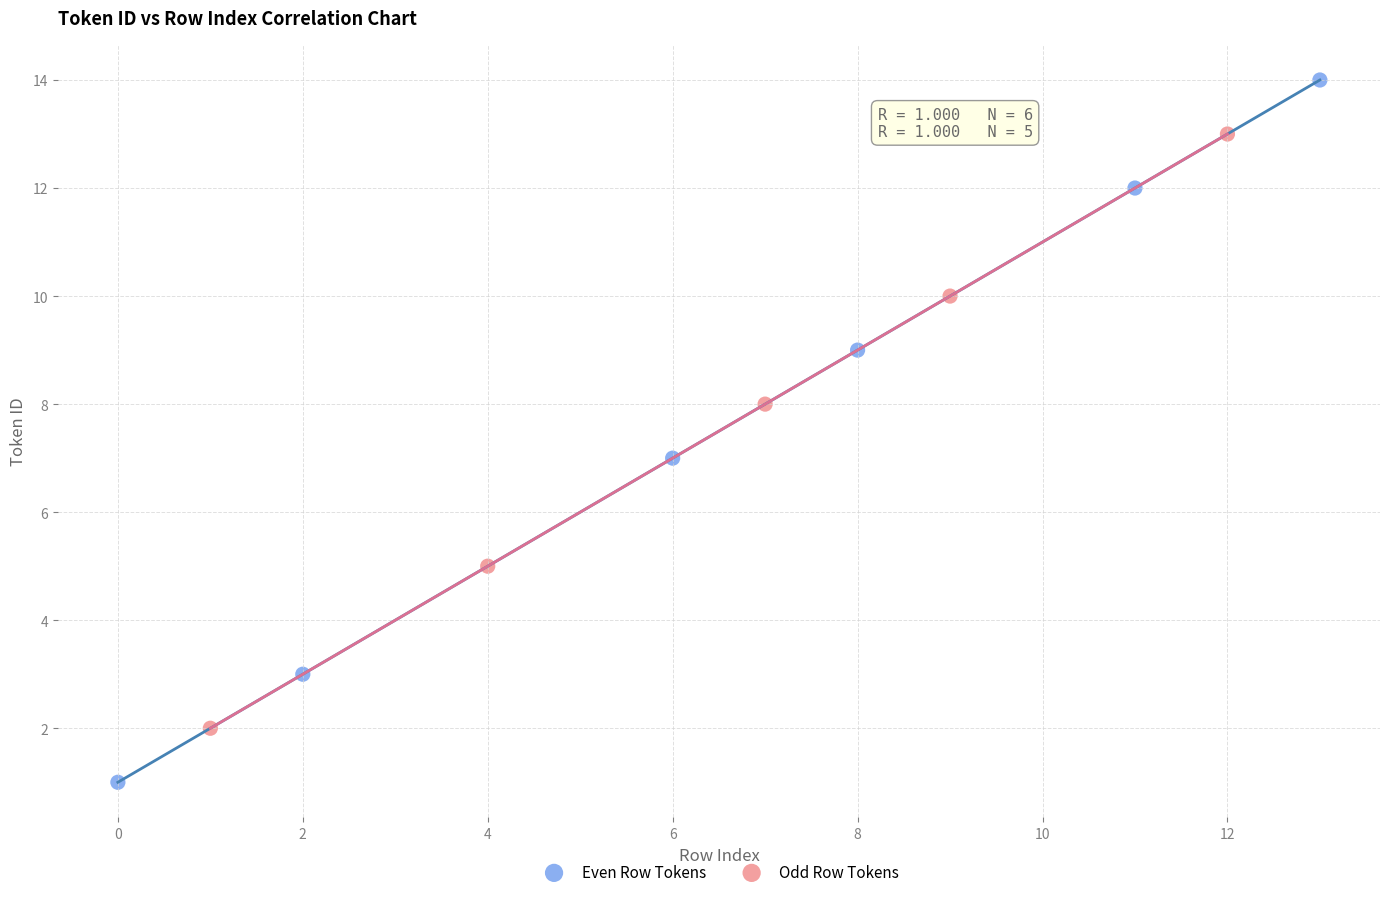

Which series has the largest Y range (max minus min)?

Even Row Tokens